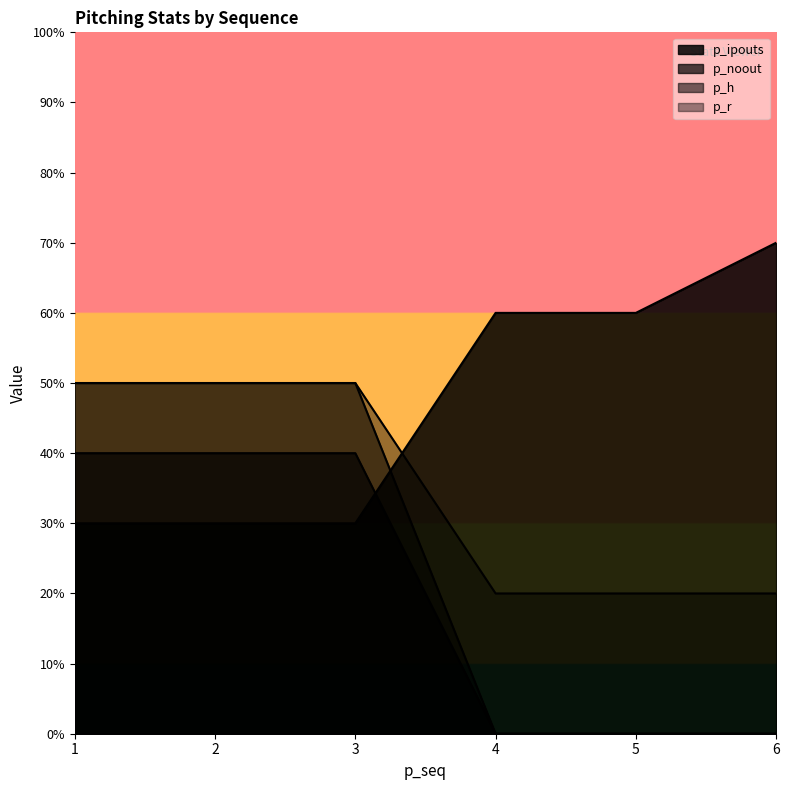

What is the spread (max minus min) of values at 6?

7